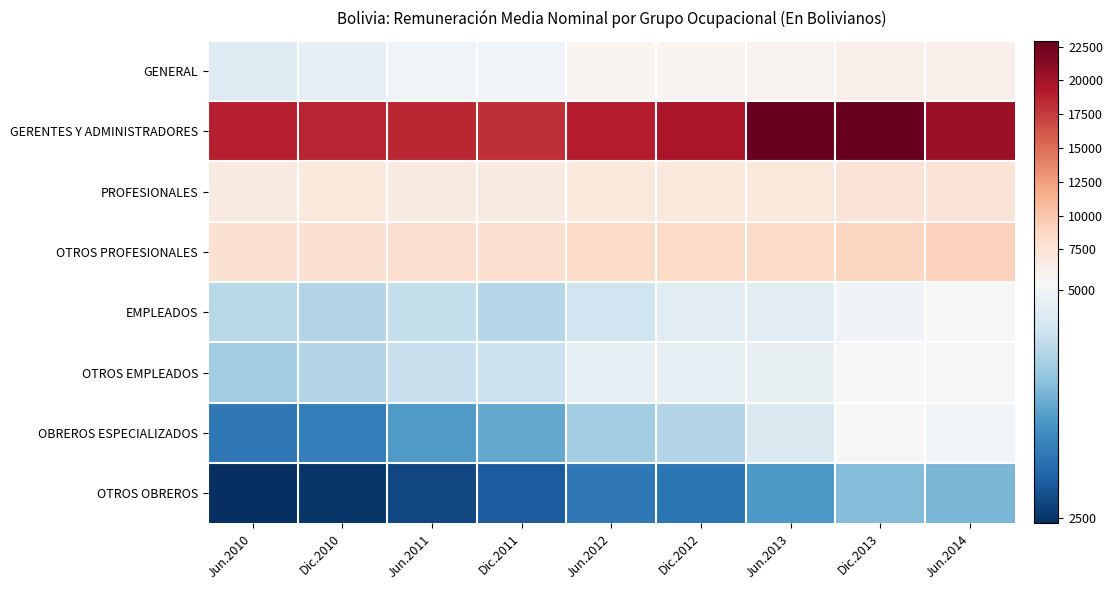

Reading left to right, extract all data points from this chart.

GENERAL: Jun.2010=4749	Dic.2010=4853	Jun.2011=5000	Dic.2011=5018	Jun.2012=5371	Dic.2012=5436	Jun.2013=5660	Dic.2013=5988	Jun.2014=5928
GERENTES Y ADMINISTRADORES: Jun.2010=18990	Dic.2010=18631	Jun.2011=18611	Dic.2011=18130	Jun.2012=19093	Dic.2012=19597	Jun.2013=22917	Dic.2013=22941	Jun.2014=20303
PROFESIONALES: Jun.2010=6665	Dic.2010=7024	Jun.2011=6679	Dic.2011=6685	Jun.2012=6934	Dic.2012=6942	Jun.2013=6972	Dic.2013=7364	Jun.2014=7351
OTROS PROFESIONALES: Jun.2010=7758	Dic.2010=7863	Jun.2011=8016	Dic.2011=8094	Jun.2012=8342	Dic.2012=8521	Jun.2013=8525	Dic.2013=8980	Jun.2014=9183
EMPLEADOS: Jun.2010=4349	Dic.2010=4308	Jun.2011=4455	Dic.2011=4339	Jun.2012=4558	Dic.2012=4782	Jun.2013=4775	Dic.2013=4979	Jun.2014=5186
OTROS EMPLEADOS: Jun.2010=4158	Dic.2010=4310	Jun.2011=4473	Dic.2011=4505	Jun.2012=4834	Dic.2012=4840	Jun.2013=4878	Dic.2013=5164	Jun.2014=5180
OBREROS ESPECIALIZADOS: Jun.2010=3195	Dic.2010=3283	Jun.2011=3582	Dic.2011=3730	Jun.2012=4163	Dic.2012=4317	Jun.2013=4697	Dic.2013=5145	Jun.2014=5007
OTROS OBREROS: Jun.2010=2446	Dic.2010=2509	Jun.2011=2680	Dic.2011=2884	Jun.2012=3207	Dic.2012=3168	Jun.2013=3568	Dic.2013=3945	Jun.2014=3867